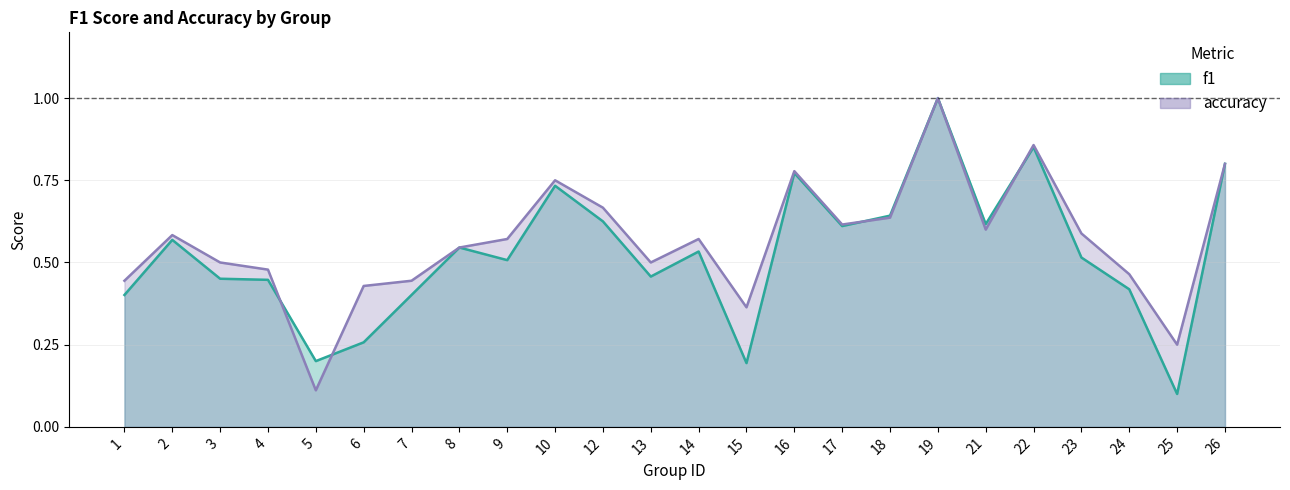

Is it true that f1 equals 0.4 at 16?

False